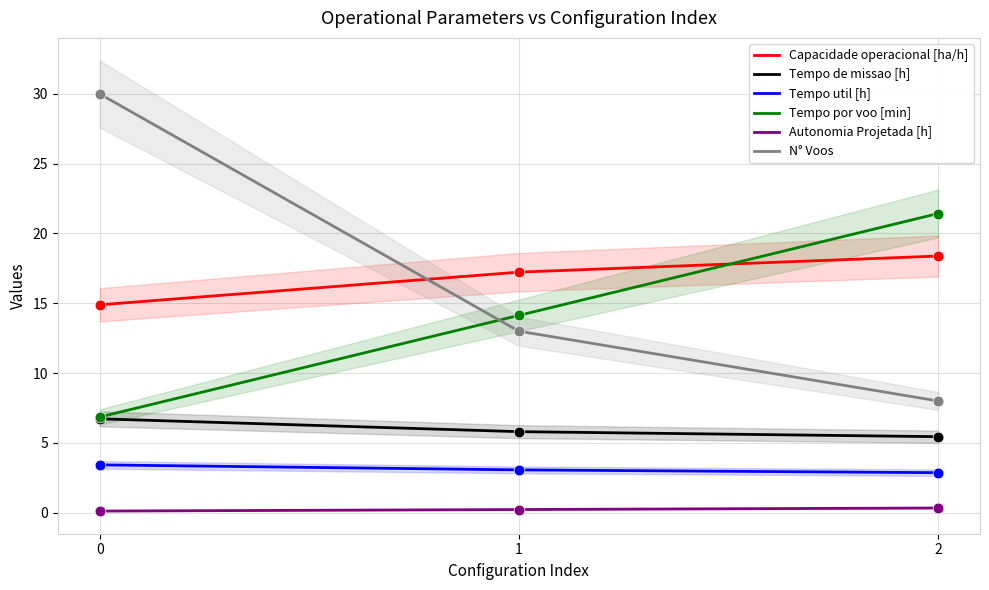

What is the total value across all series at 2?

56.4